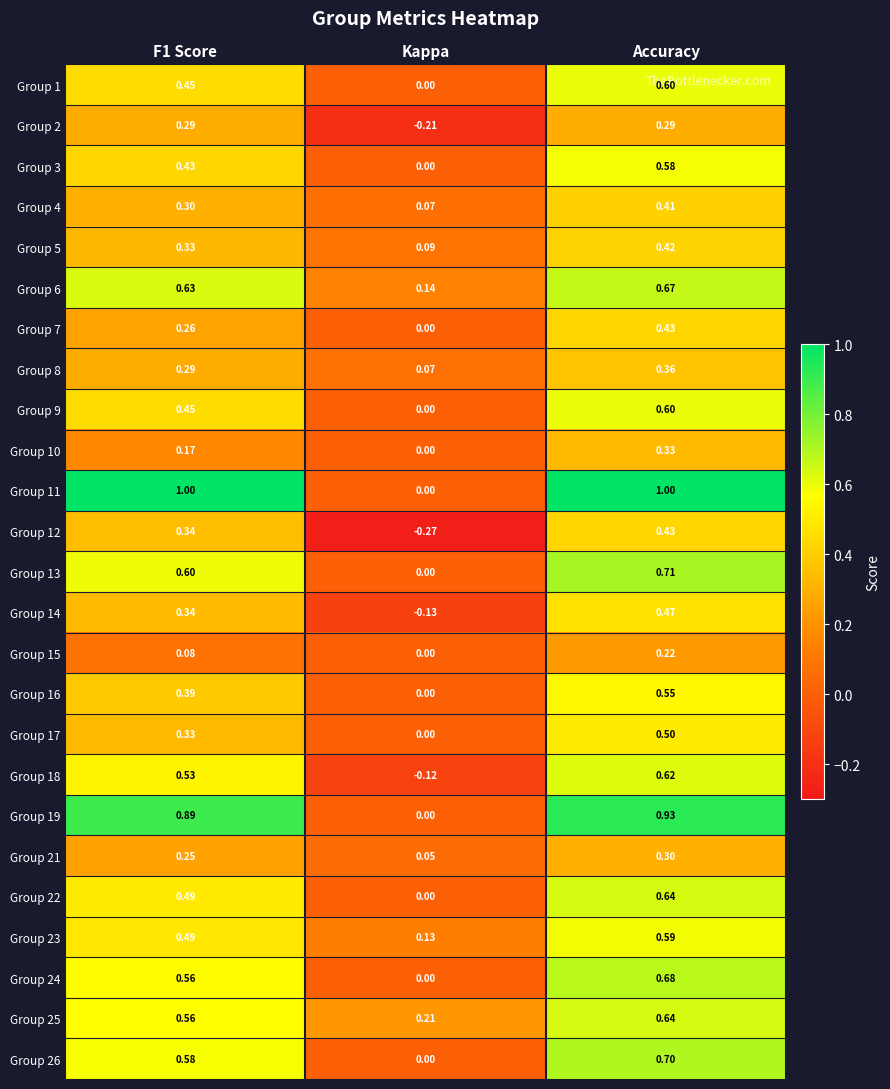

At which label does Group 26 reach its peak?

Accuracy